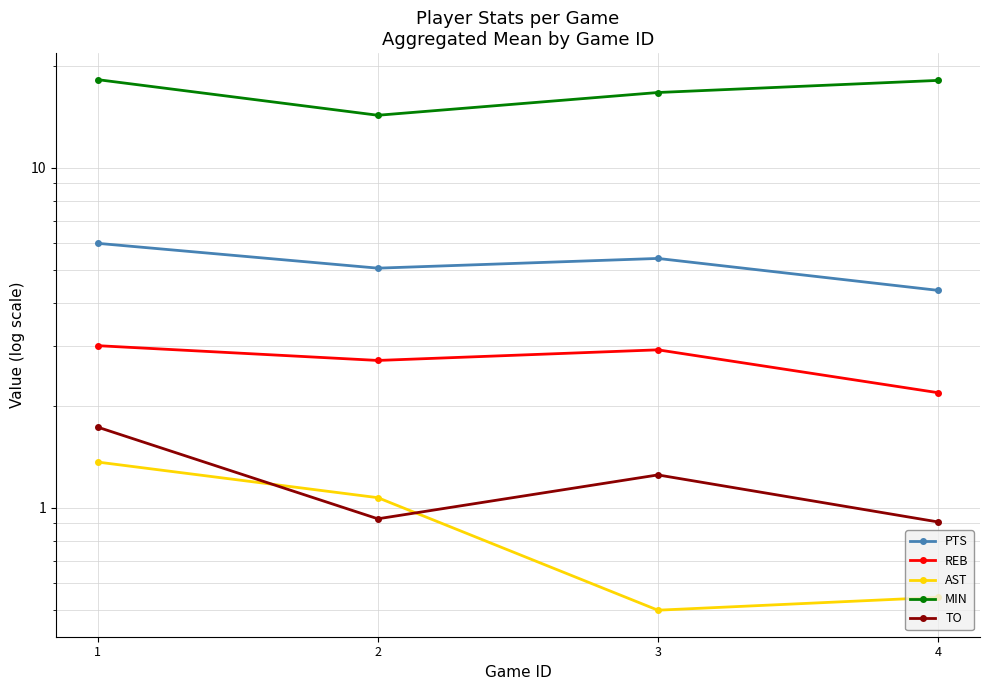

At which category does TO reach its first local peak?

3